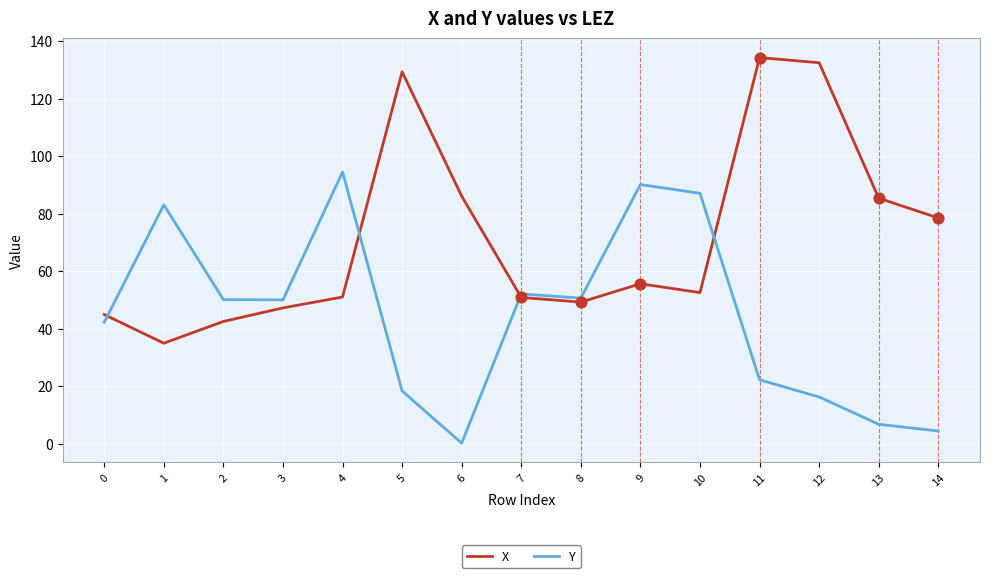

At how many categories does at least one series exceed 101?

3